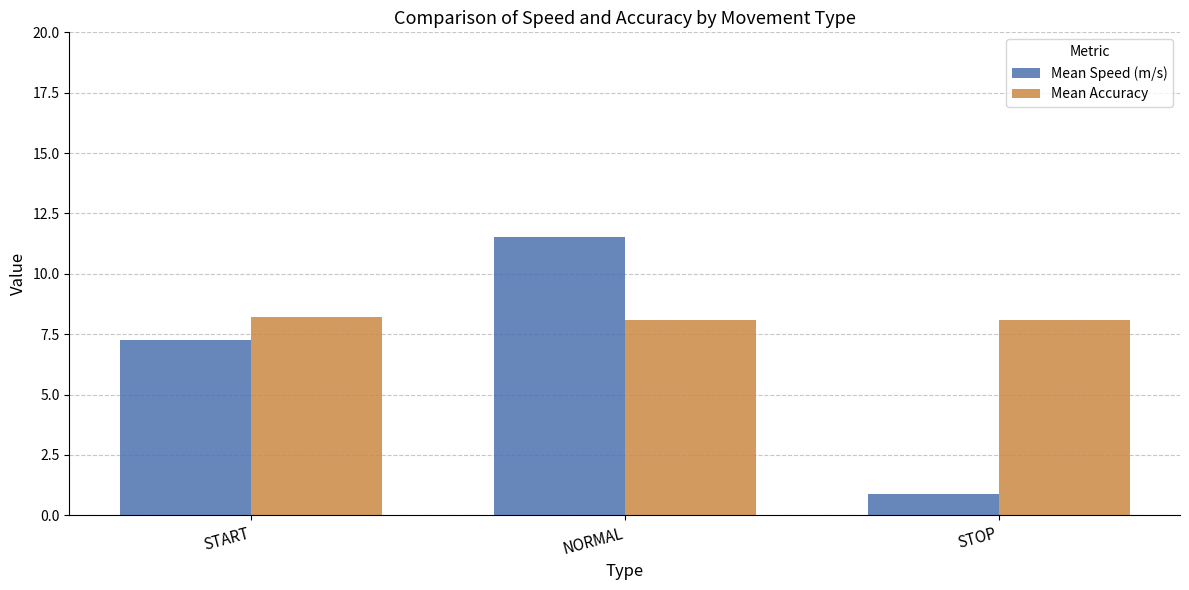

The value of Mean Accuracy at START is 4.4. True or false?

False